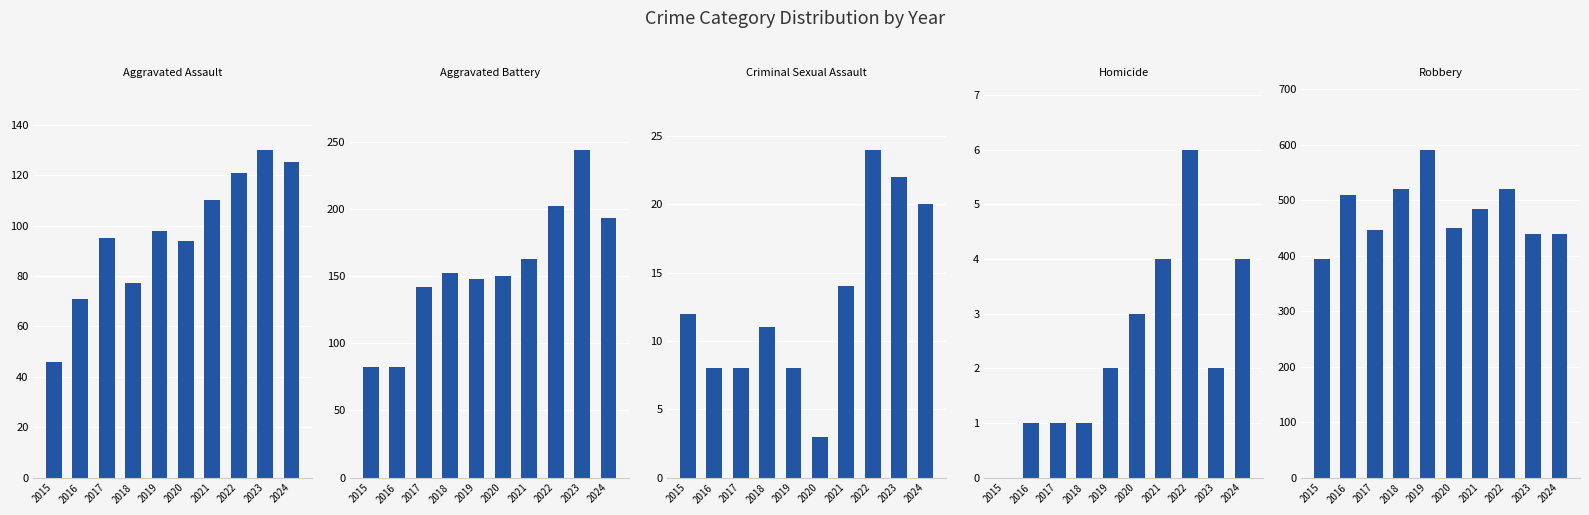

What is the sum of the Criminal Sexual Assault values at 2017 and 2018?

19